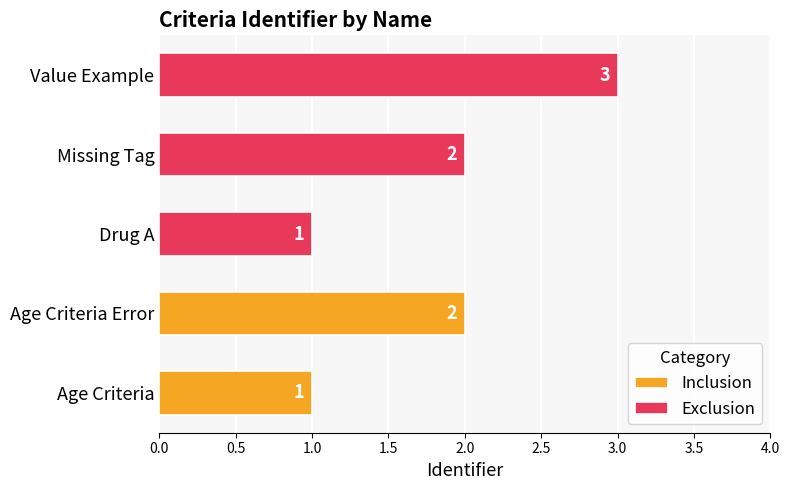

Which category has the highest value across all series?

Value Example